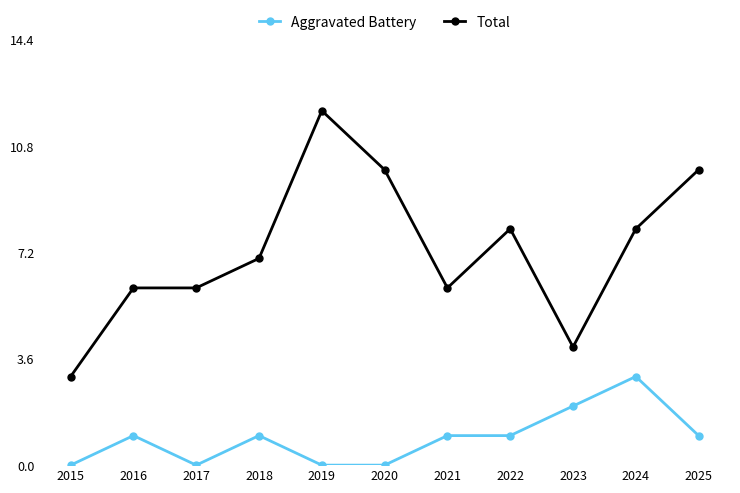

Rank the series by their maximum value, from lowest to highest.

Aggravated Battery, Total